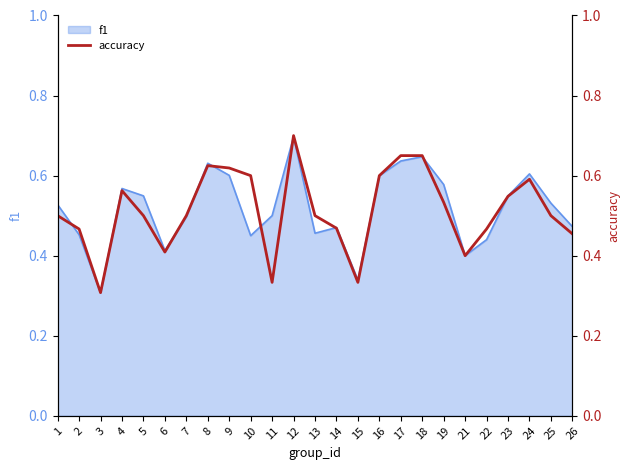

The value of f1 at 16 is 0.4. True or false?

False